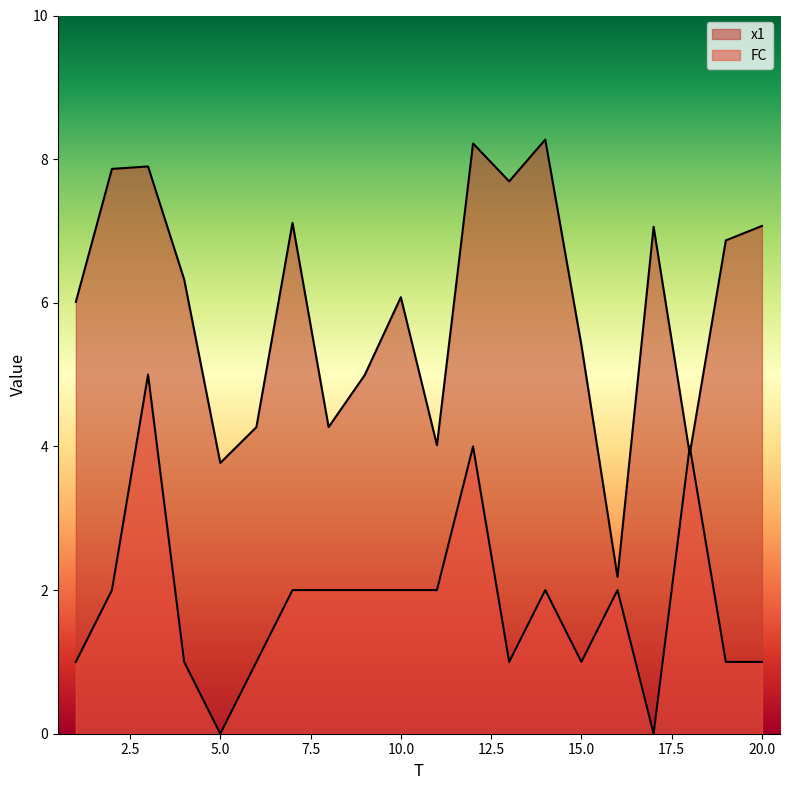

What is the value of the FC point at the 16th from the left?

2.0